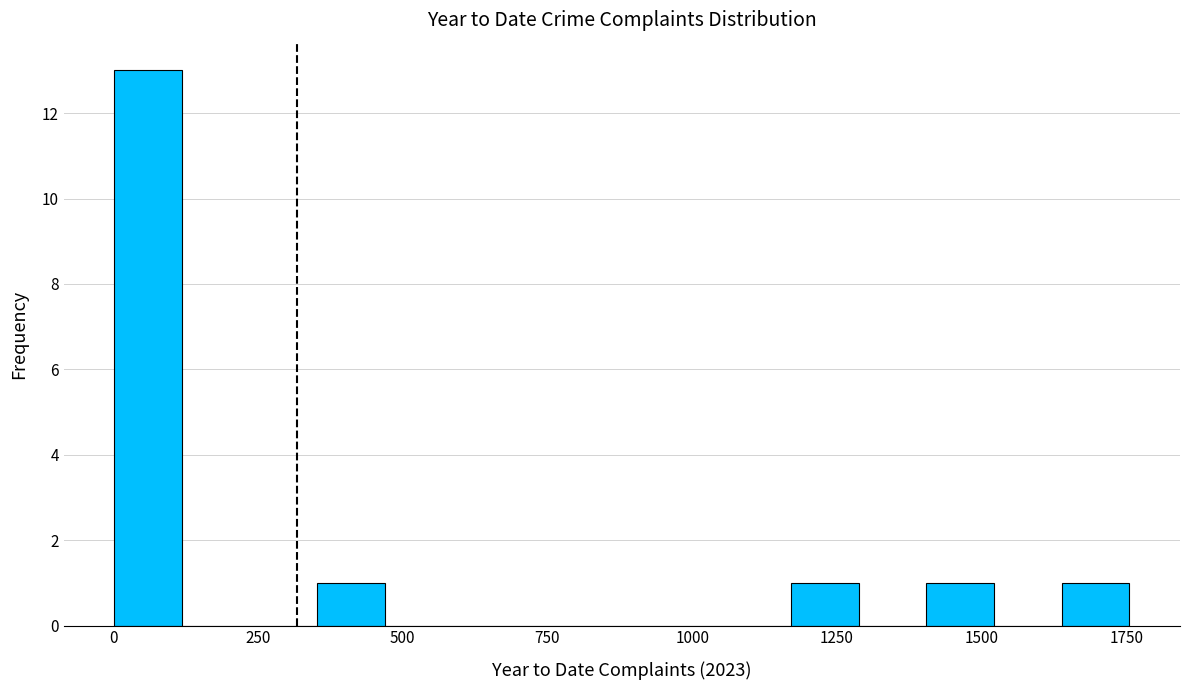

Read against the x-axis, roughly where is the centre of the tallest bar?

50